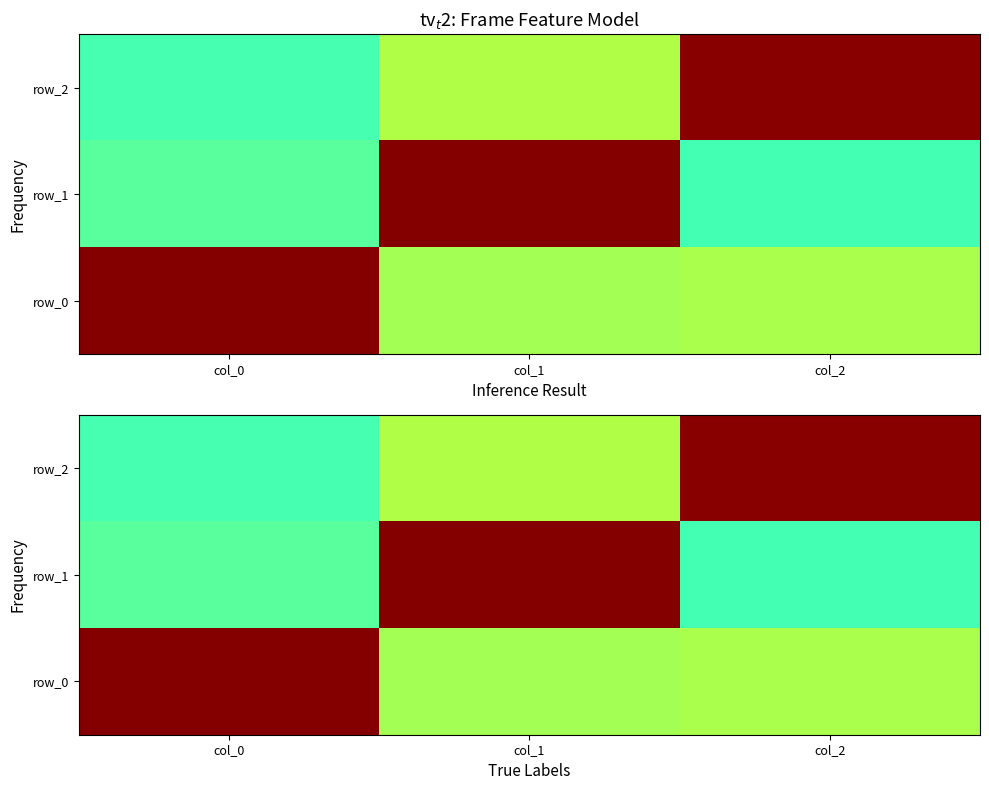

Which label corresponds to the largest value in the chart?

col_0